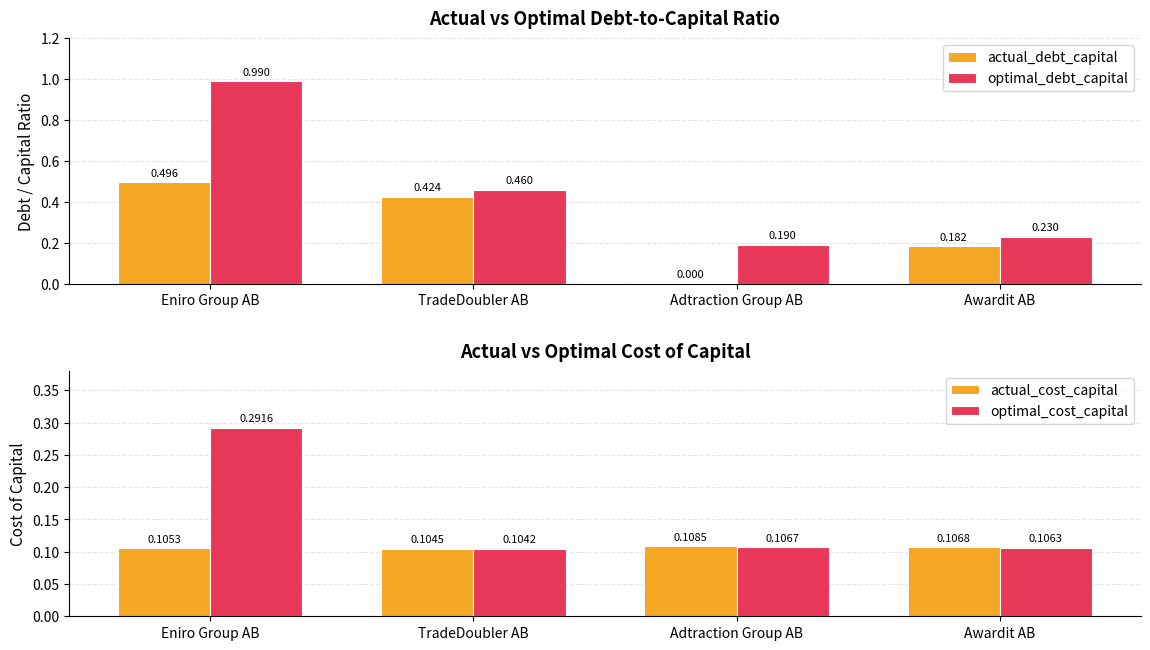

What is the lowest value of the actual_cost_capital series?

0.1